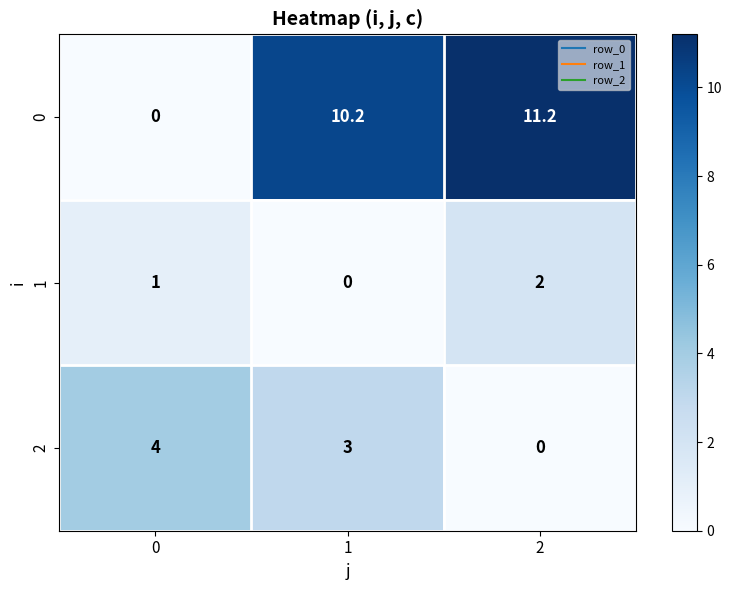

Reading right to left, what are all the values shown in this chart?

0: 2=11.2	1=10.2	0=0.0
1: 2=2.0	1=0.0	0=1.0
2: 2=0.0	1=3.0	0=4.0